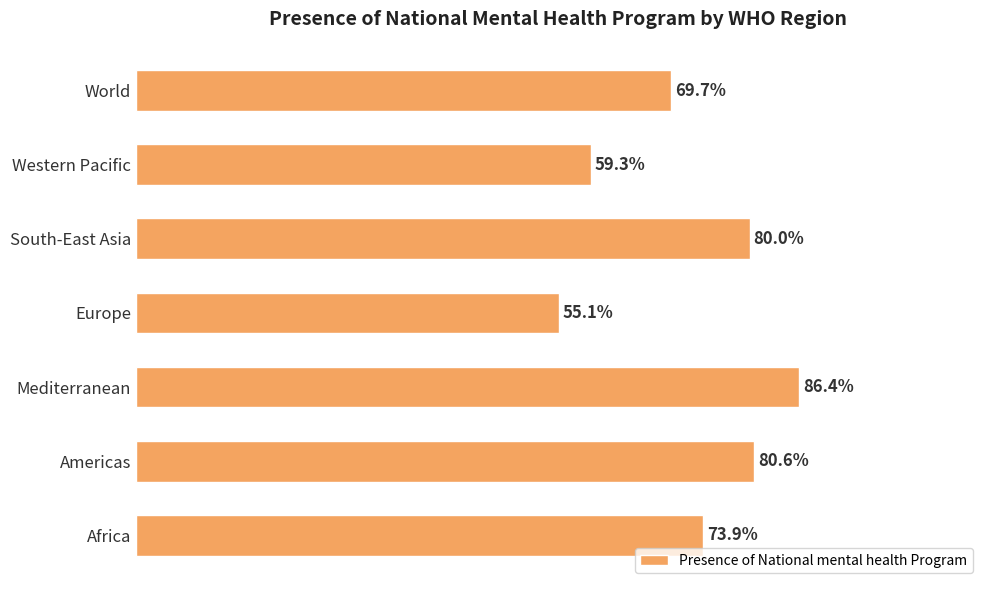

Where is the data nearest to the value 70?

World